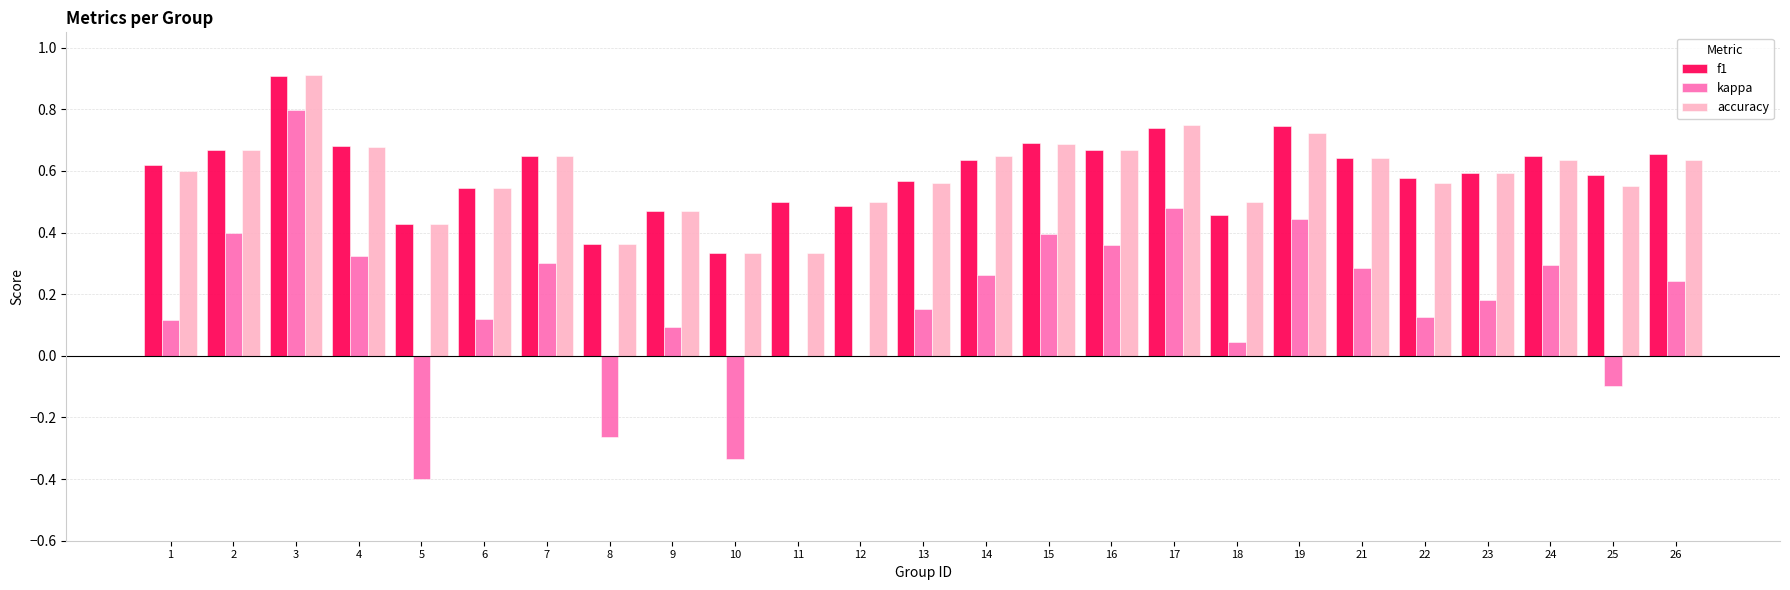

True or false: f1 has a value of 0.3 at 10.

True